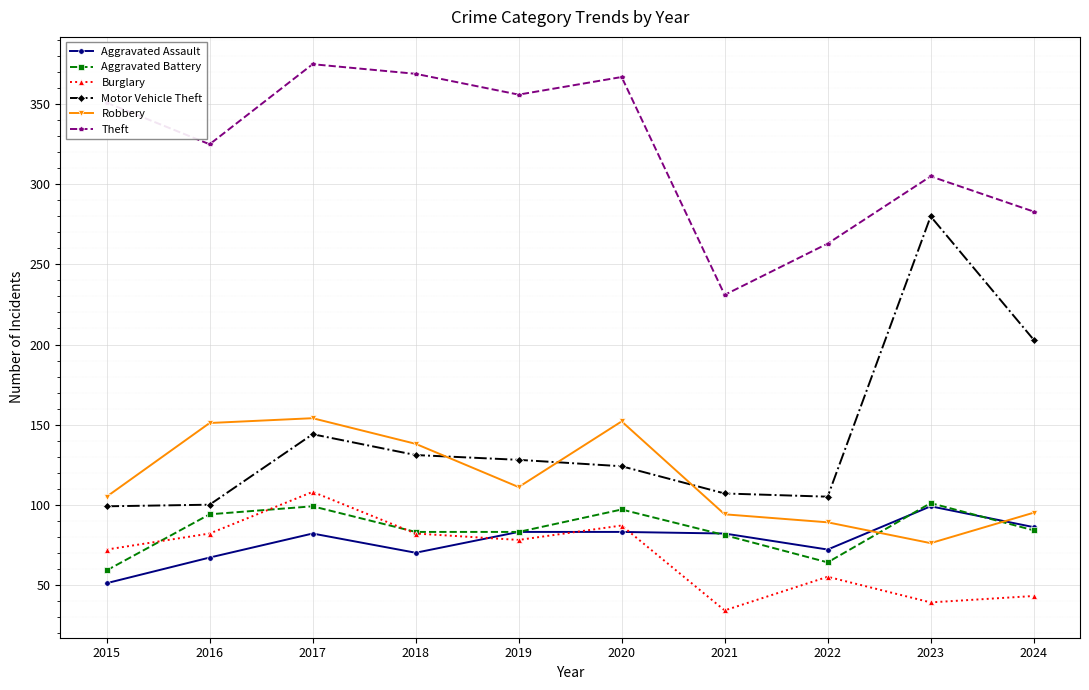

Between 2019 and 2022, which series saw the biggest shift?

Theft